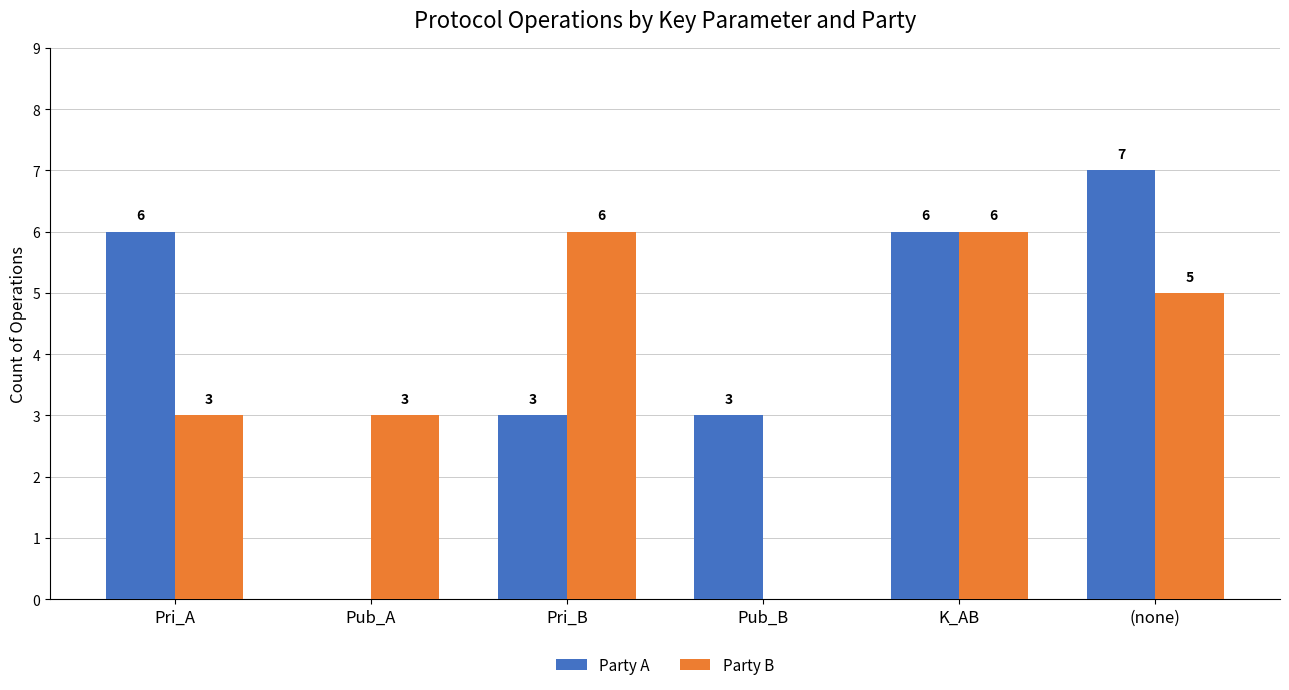

Which series has the largest total across all categories?

Party A